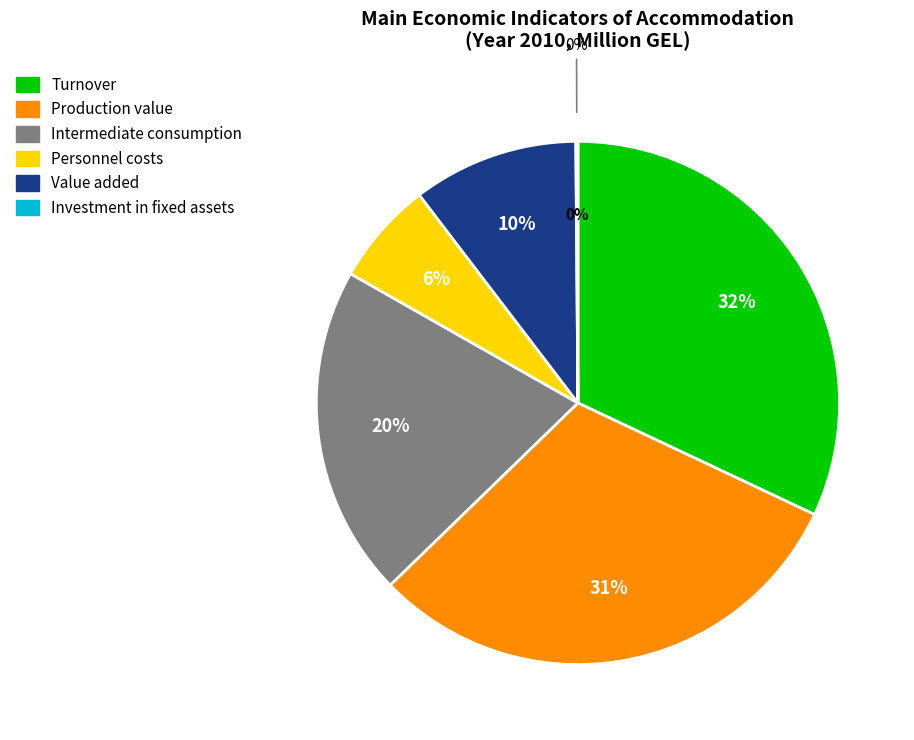

Does Investment in fixed assets represent more than half of the total?

No